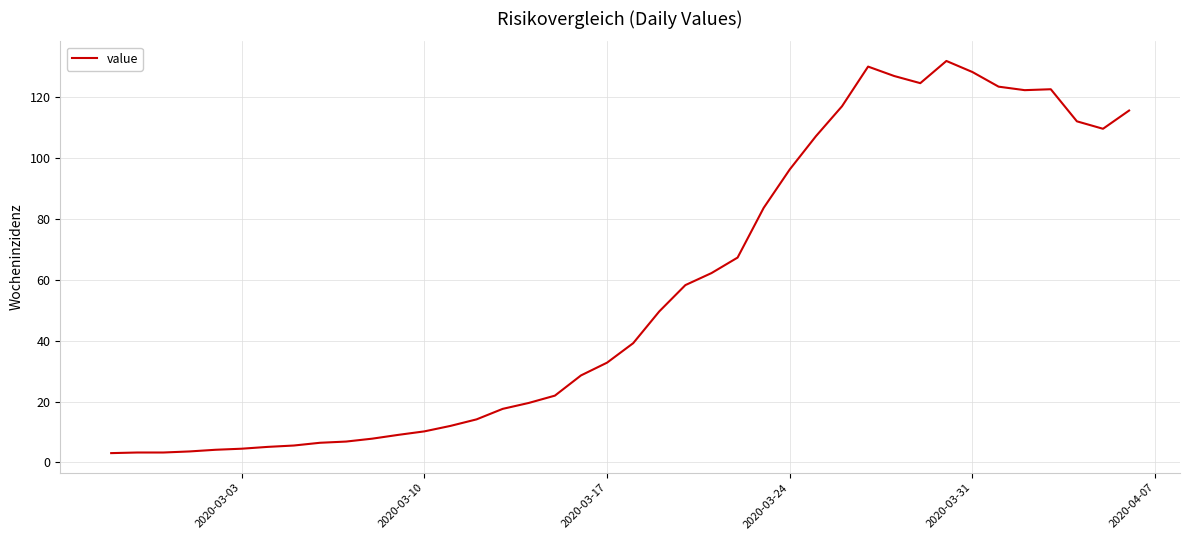

What is the sum of all values?

2249.1